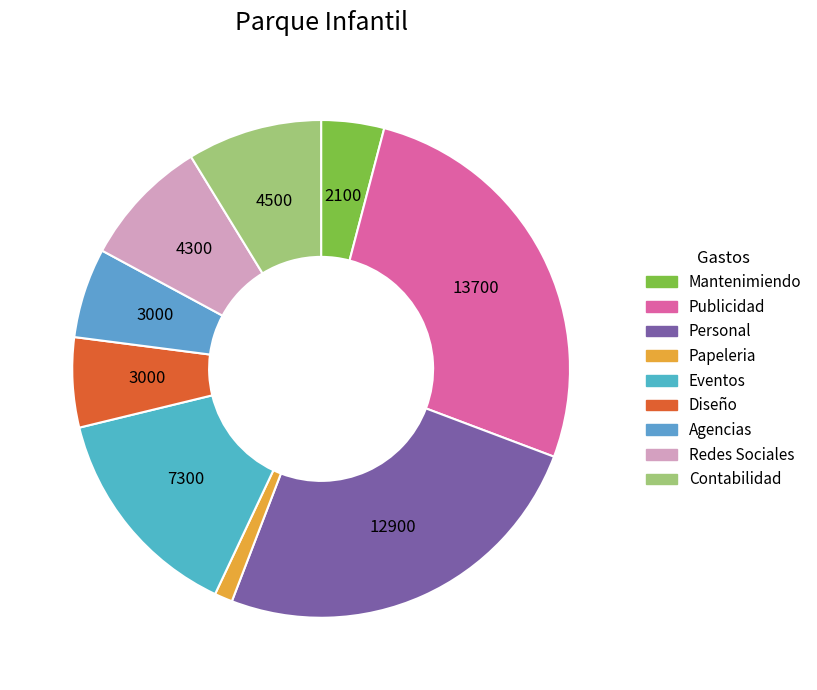

Is there any slice that represents more than half of the pie?

No